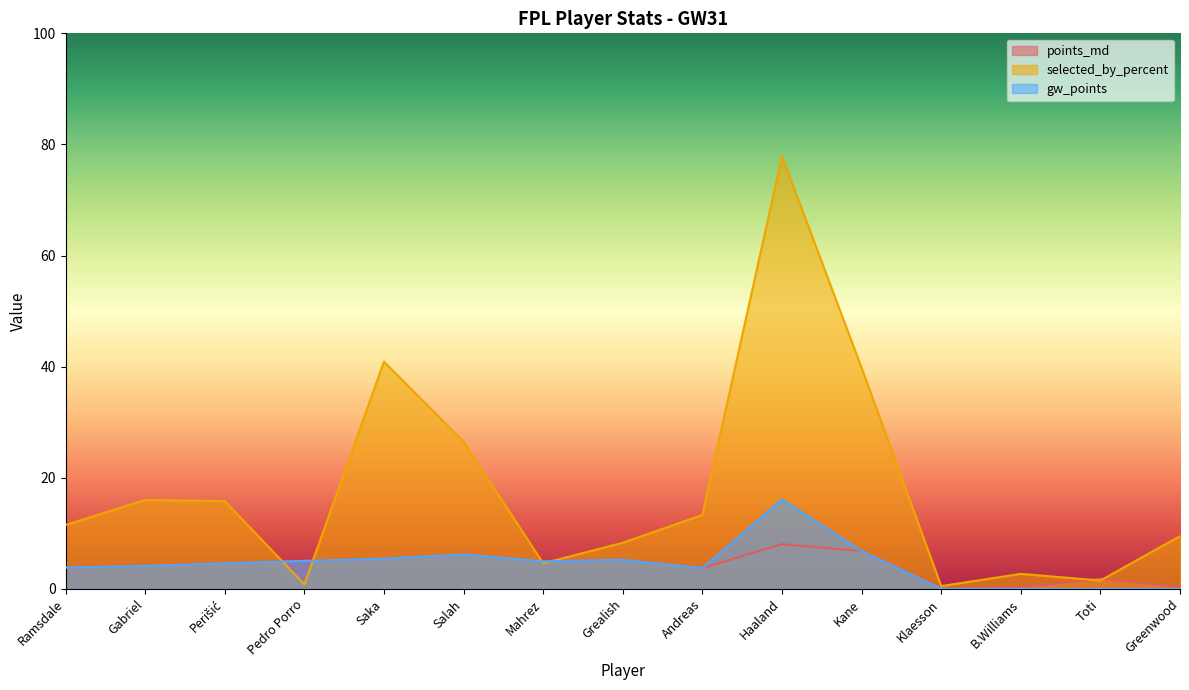

How many lines are shown in the chart?

3